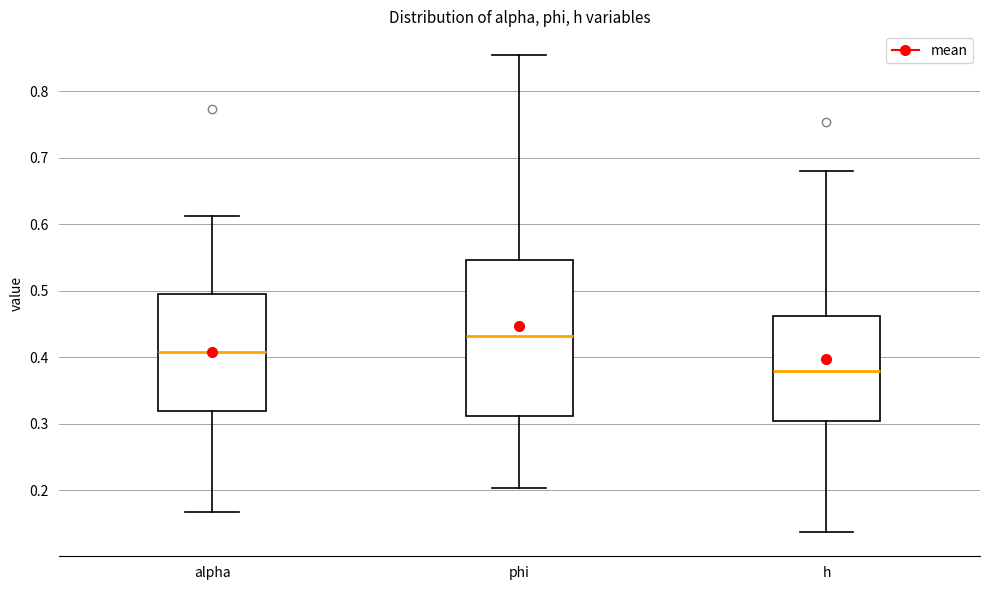

Reading left to right, read every box against the y-axis: the position of its median line, the range the box covers, and the ends of its whiskers. The values are not printed on the chart, so give them approximately, as read against the axis.

alpha: median 0.41, box 0.32 to 0.50, whiskers 0.17 to 0.61
phi: median 0.43, box 0.31 to 0.55, whiskers 0.20 to 0.85
h: median 0.38, box 0.30 to 0.46, whiskers 0.14 to 0.68